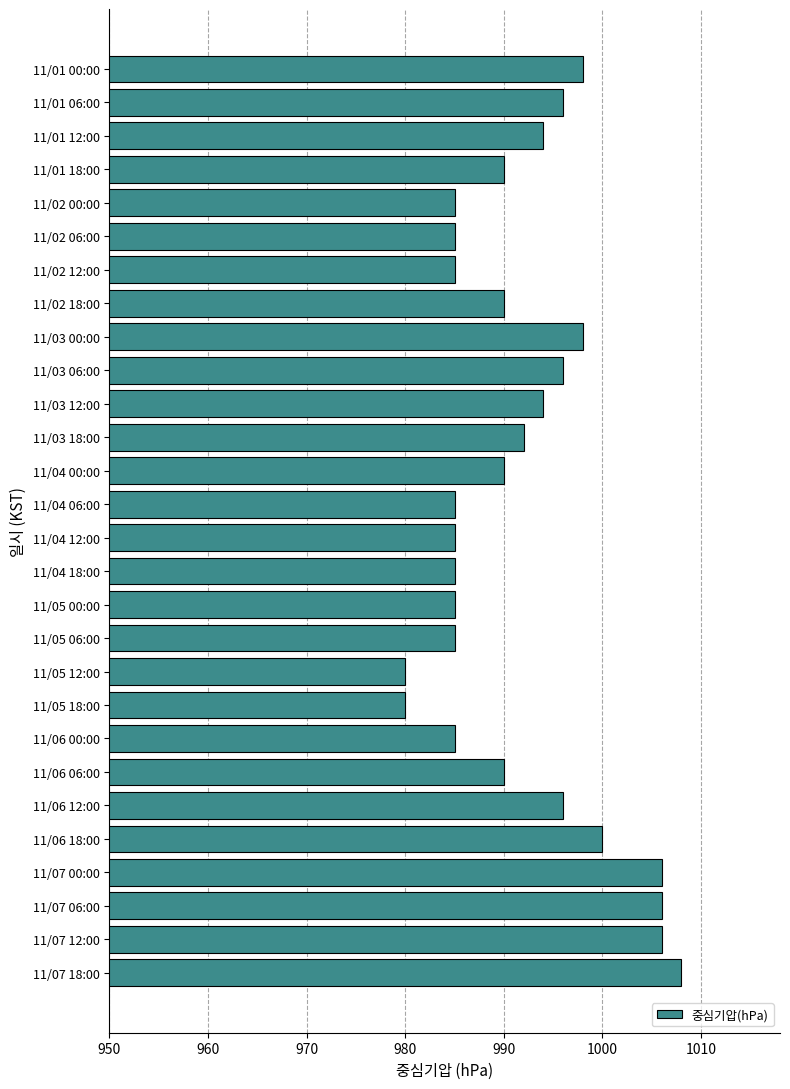

The value at 11/02 06:00 is 540. True or false?

False